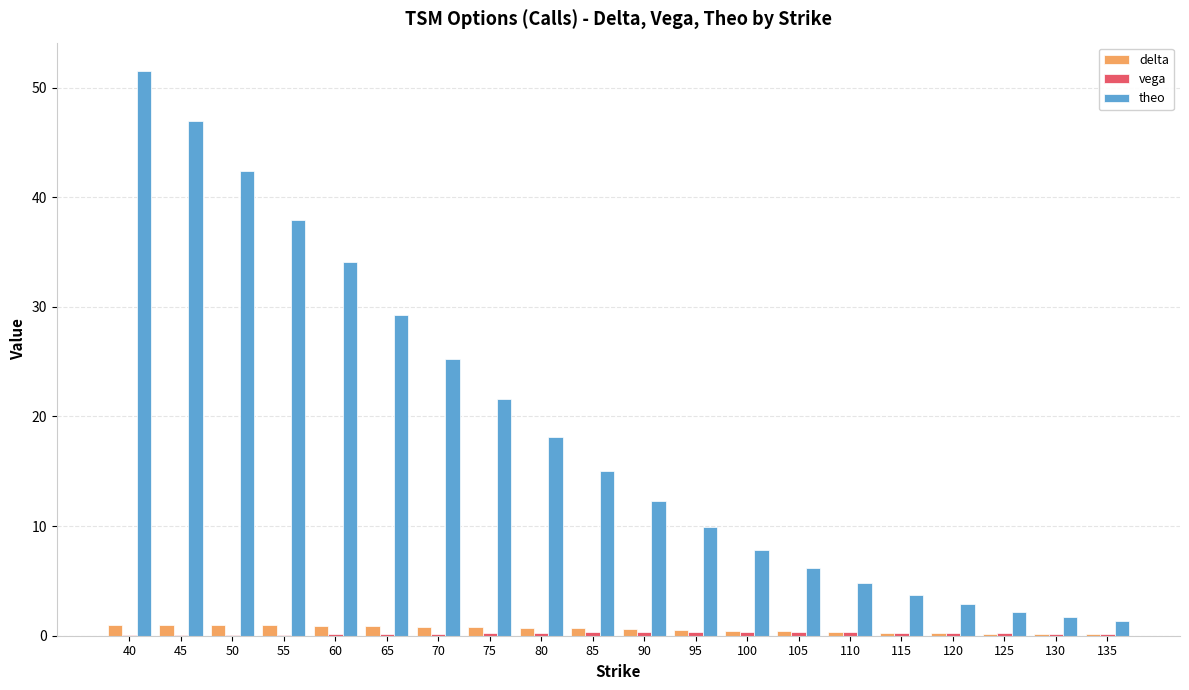

What is the difference between the theo values at 120 and 90?

9.4